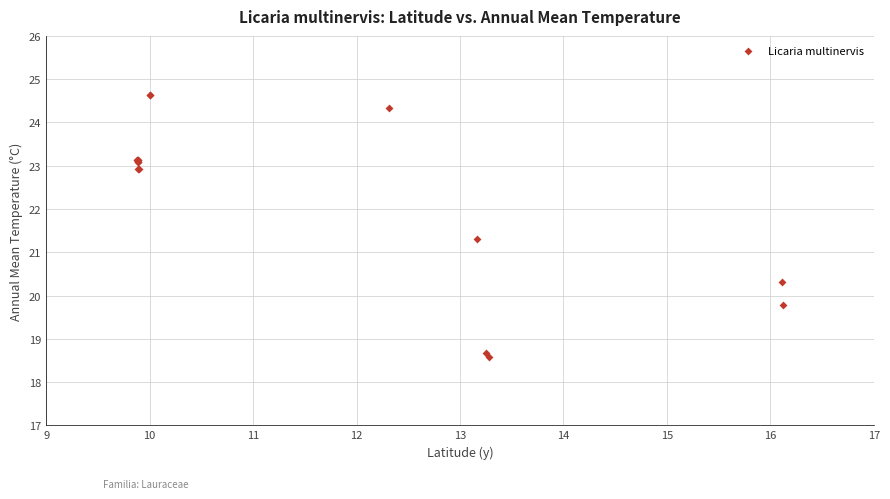

What Y value in the scatter plot is closest to 21?

21.3